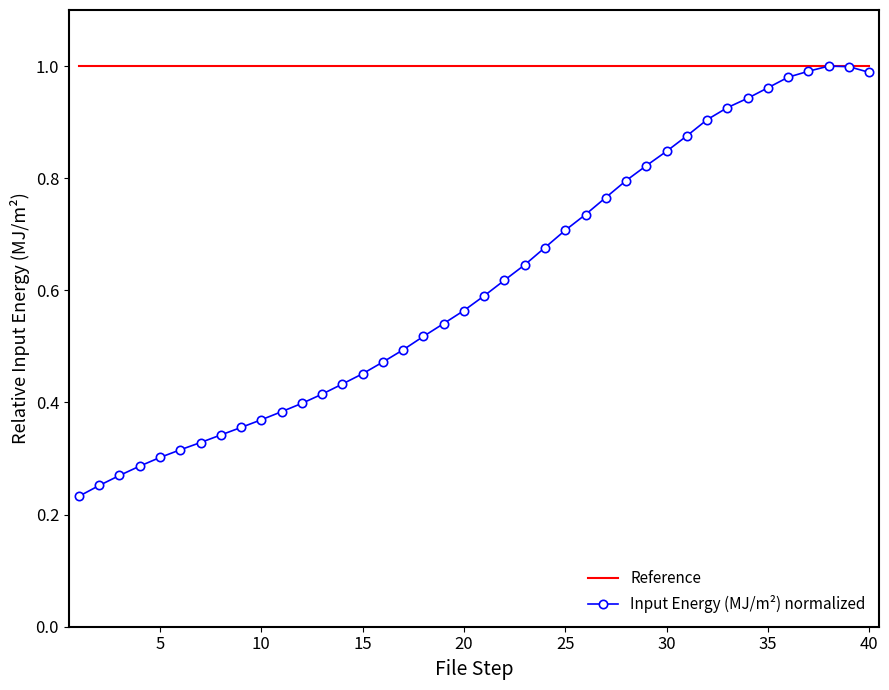

Which series has the largest total across all categories?

Reference